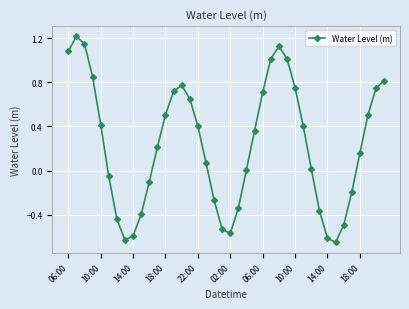

How many points are lower than both their immediate neighbors (excluding endpoints)?

3